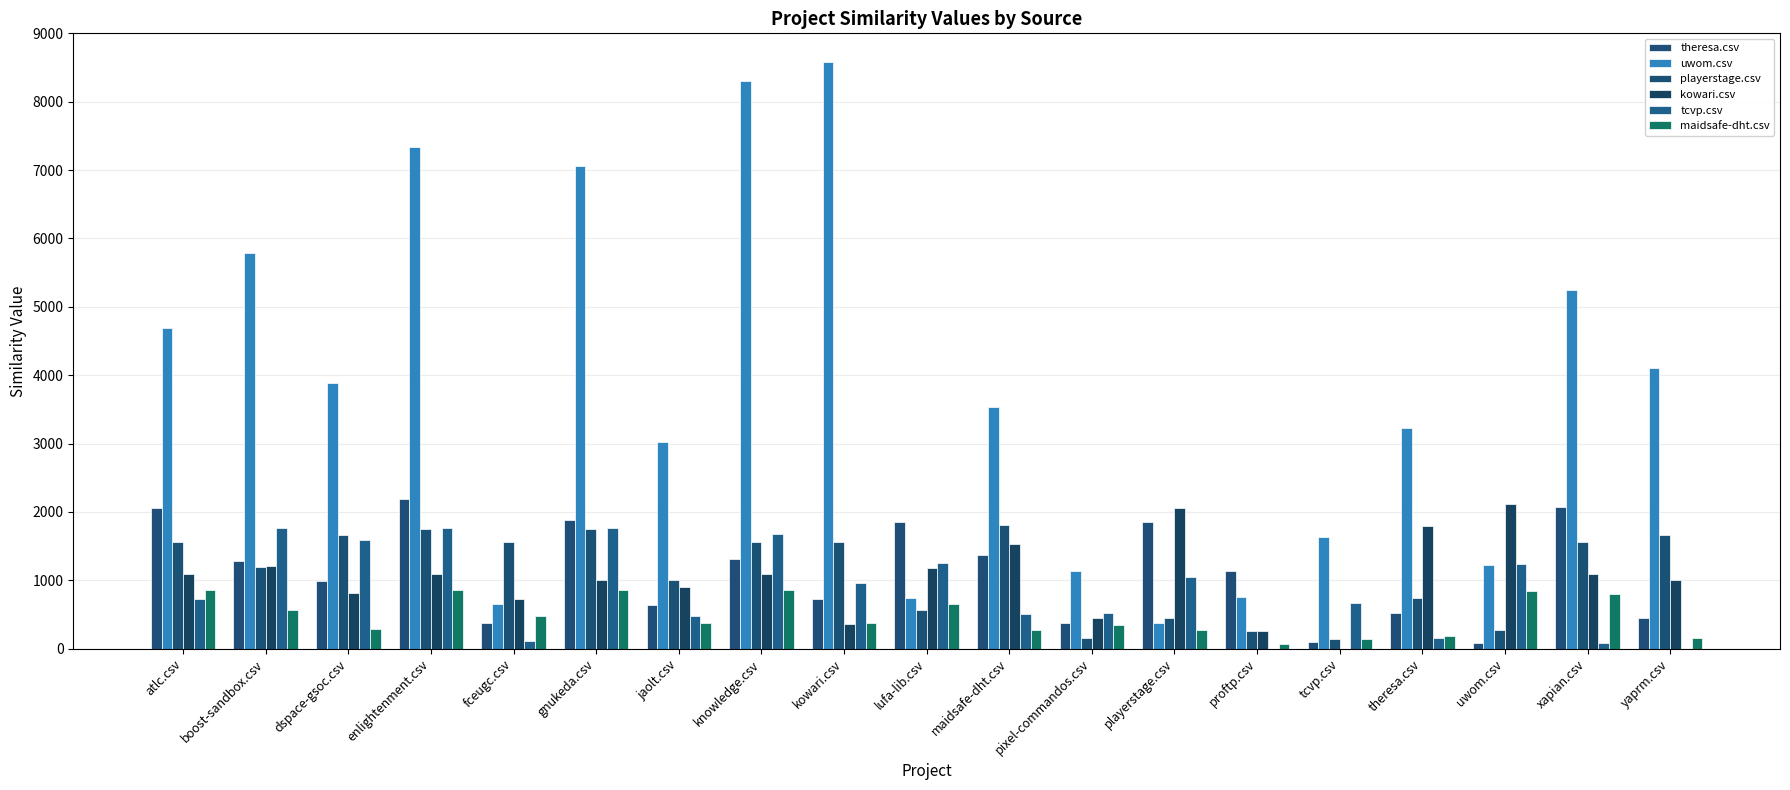

Which label corresponds to the largest value in the chart?

kowari.csv